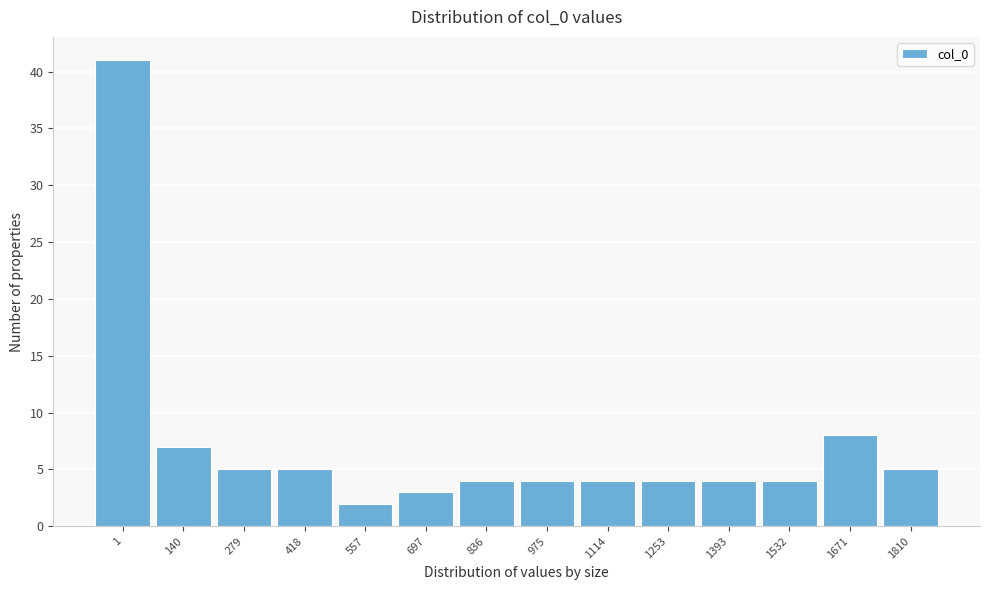

Reading left to right, transcribe all the data shown in this chart.

1=41	140=7	279=5	418=5	557=2	697=3	836=4	975=4	1114=4	1253=4	1393=4	1532=4	1671=8	1810=5